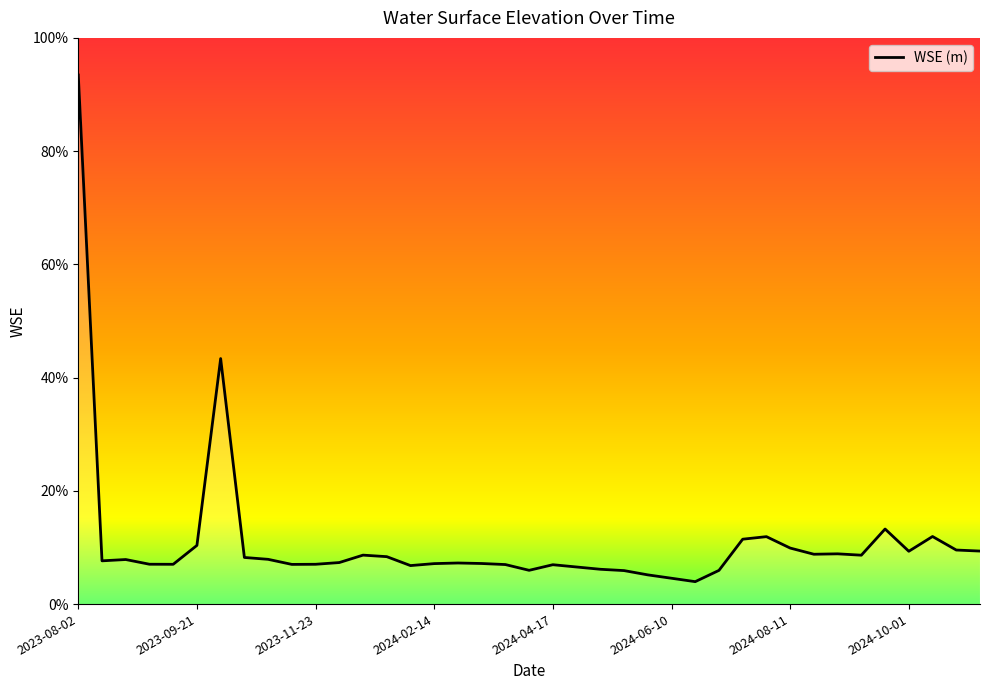

What is the value of the 1st point from the left?

513.4